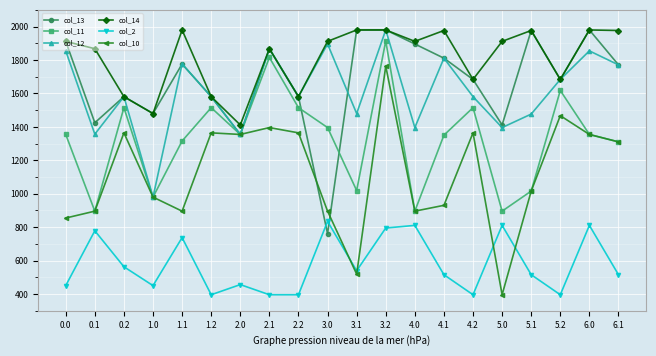

What is the spread (max minus min) of values at 3.1?

1460.7